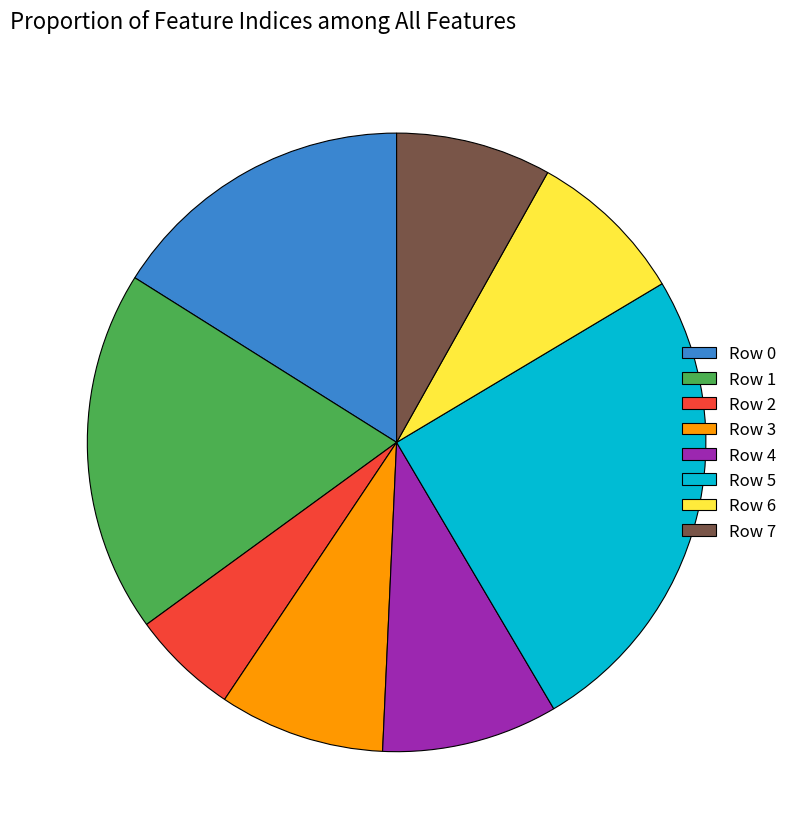

Does Row 6 represent more than half of the total?

No